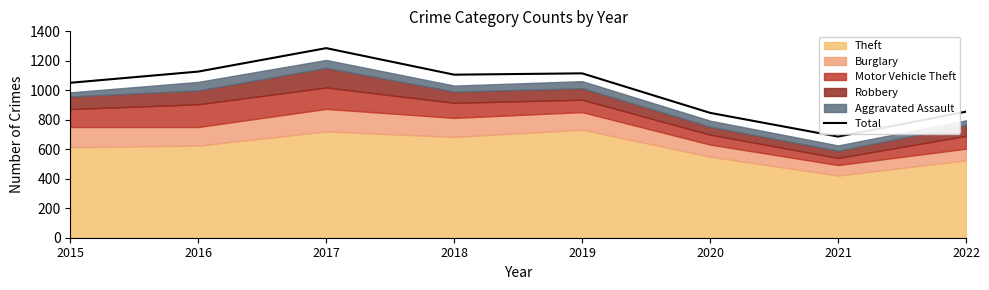

How many lines are shown in the chart?

1